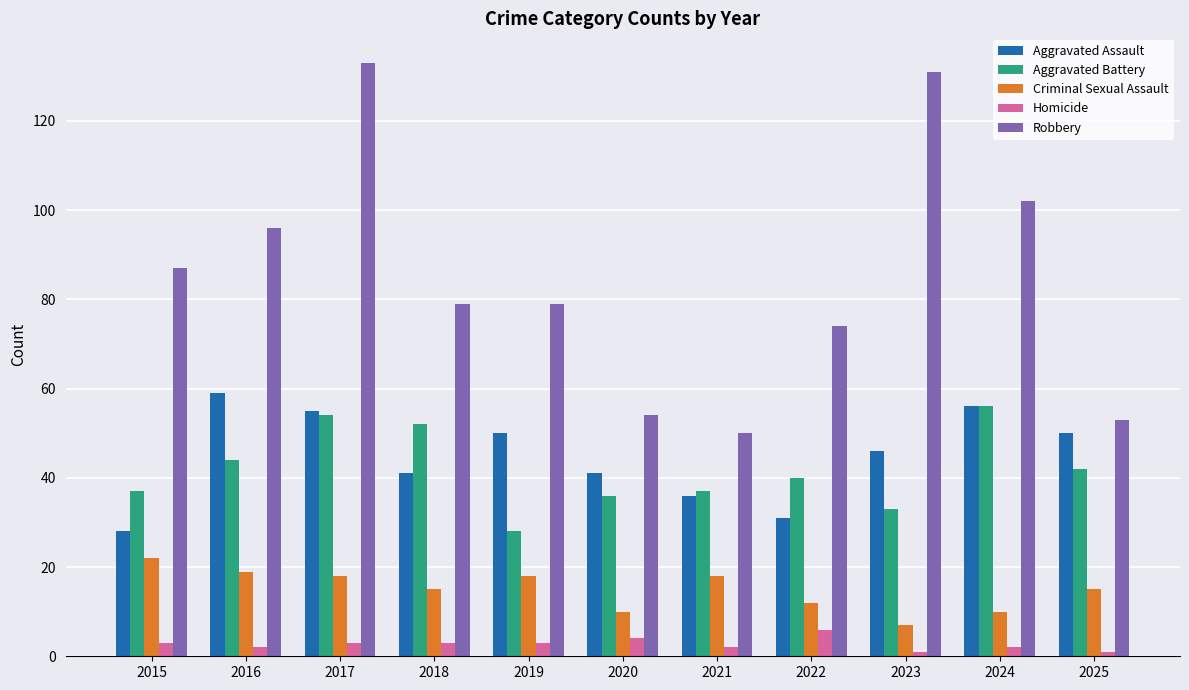

What is the difference between the second highest and minimum values in the Aggravated Battery series?

26